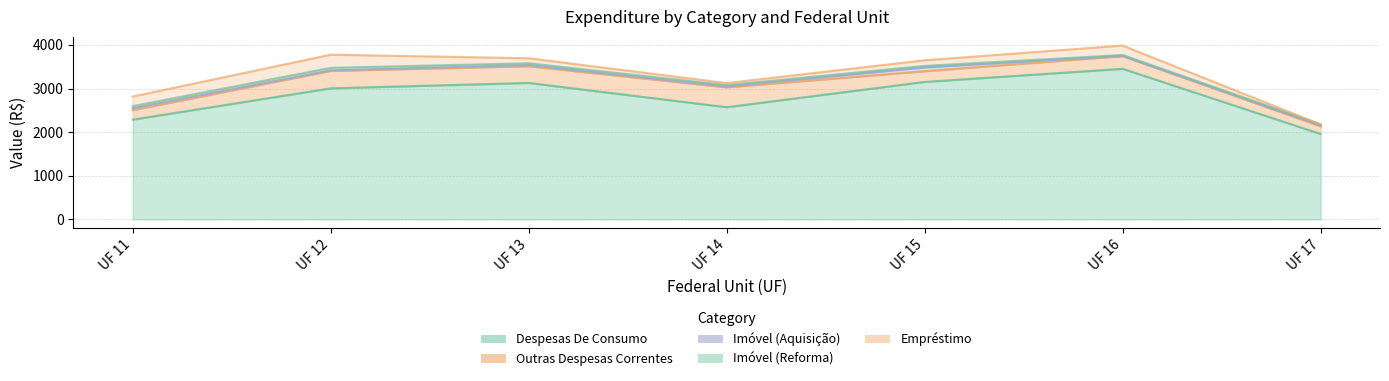

The value of Imóvel (Reforma) at UF 16 is 22.8. True or false?

True